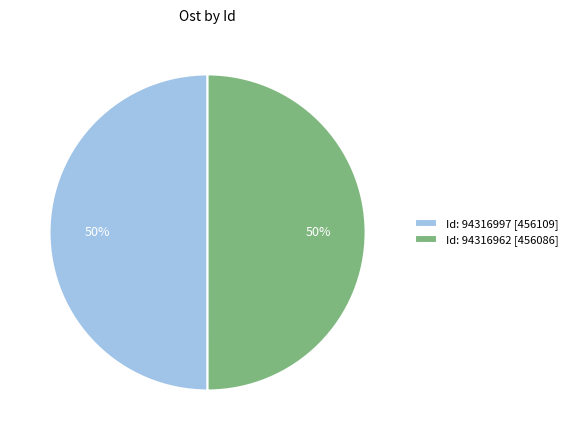

Is the sum of Id: 94316962 and Id: 94316997 greater than half?

Yes